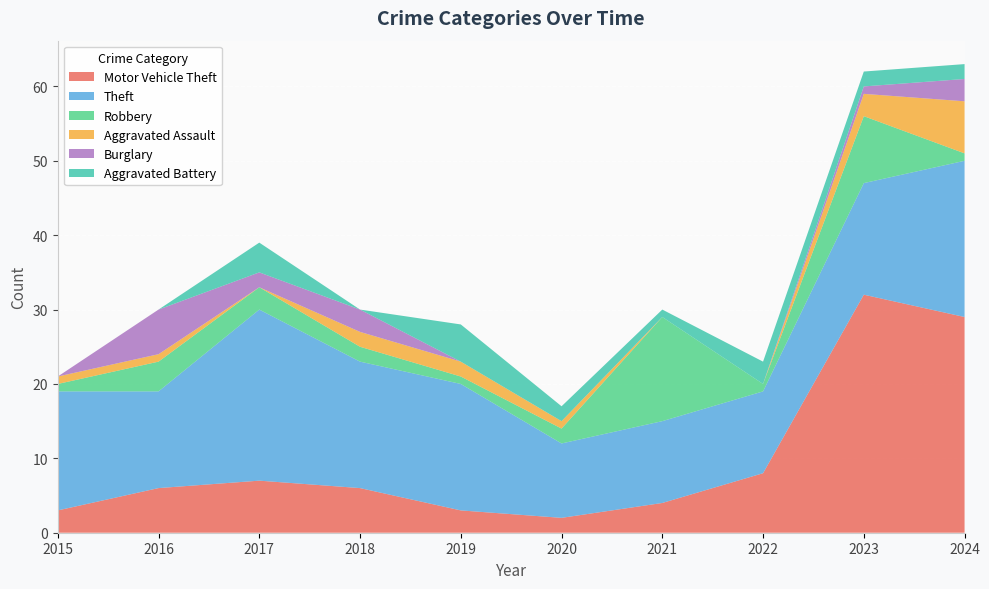

Reading left to right, extract all data points from this chart.

Motor Vehicle Theft: 2015=3	2016=6	2017=7	2018=6	2019=3	2020=2	2021=4	2022=8	2023=32	2024=29
Theft: 2015=16	2016=13	2017=23	2018=17	2019=17	2020=10	2021=11	2022=11	2023=15	2024=21
Robbery: 2015=1	2016=4	2017=3	2018=2	2019=1	2020=2	2021=14	2022=1	2023=9	2024=1
Aggravated Assault: 2015=1	2016=1	2017=0	2018=2	2019=2	2020=1	2021=0	2022=0	2023=3	2024=7
Burglary: 2015=0	2016=6	2017=2	2018=3	2019=0	2020=0	2021=0	2022=0	2023=1	2024=3
Aggravated Battery: 2015=0	2016=0	2017=4	2018=0	2019=5	2020=2	2021=1	2022=3	2023=2	2024=2